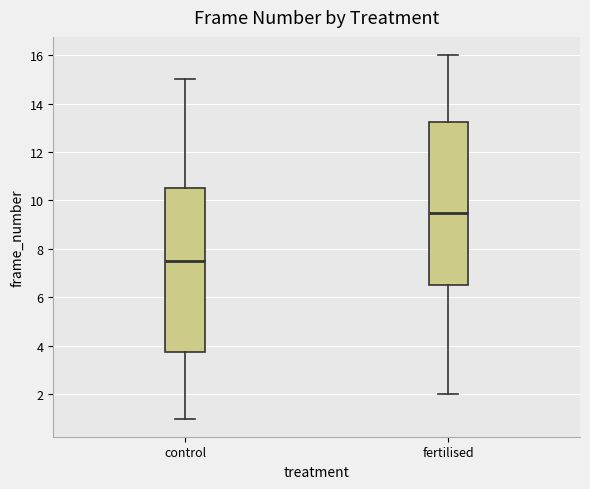

Where is the lower edge of the box for control on the y-axis? The values are not printed on the chart, so give them approximately, as read against the axis.

3.8